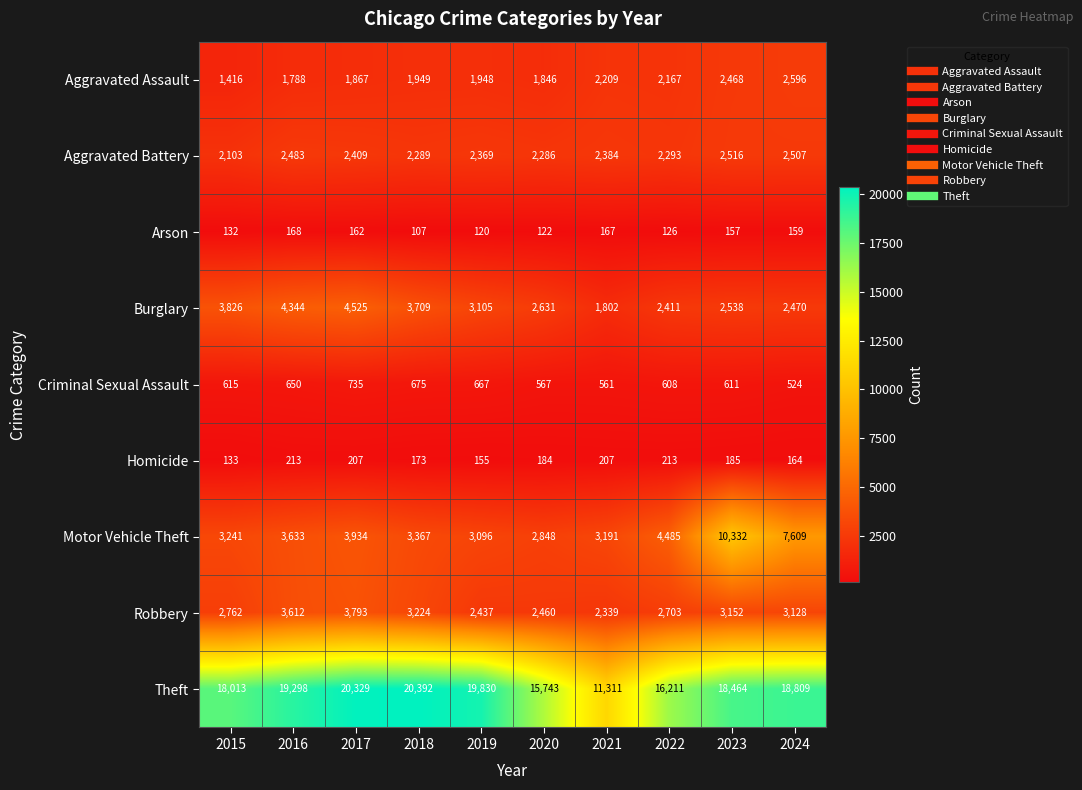

Which category has the lowest value across all series?

2018